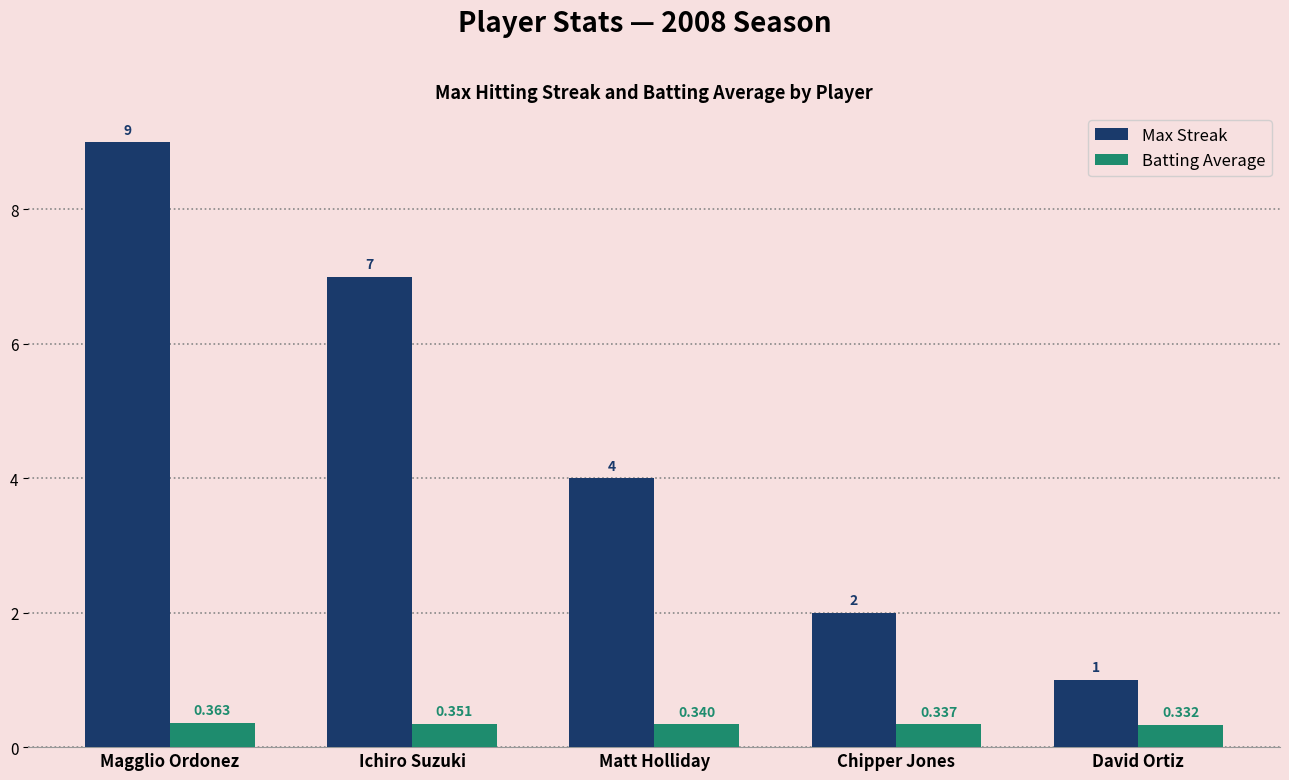

What is the difference between the maximum and minimum values in the Max Streak series?

8.0